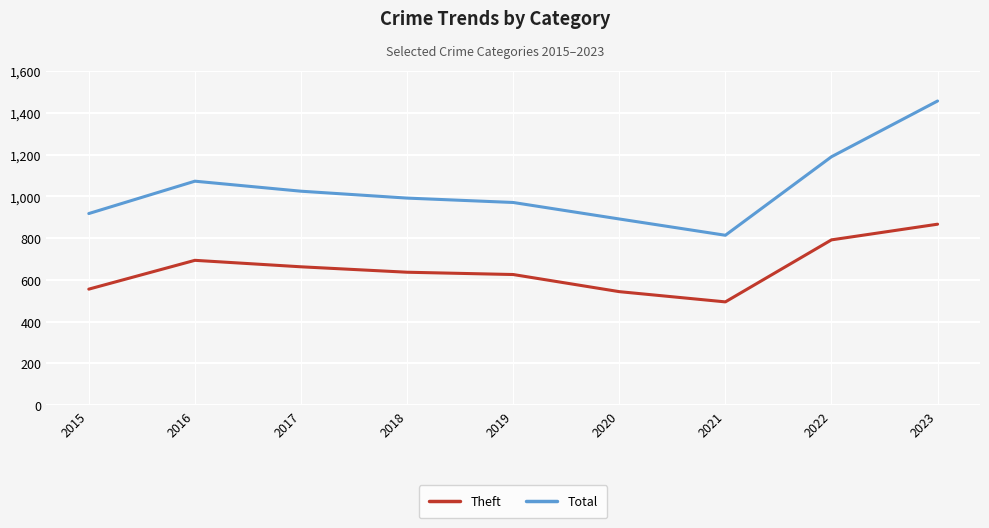

In Total, how many points are lower than both neighbors (excluding endpoints)?

1